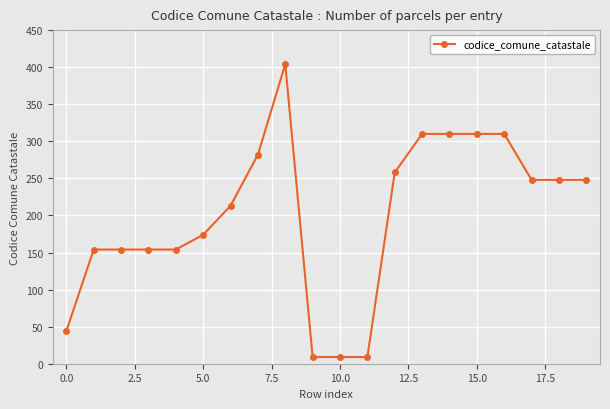

How many distinct data groups are displayed?

1